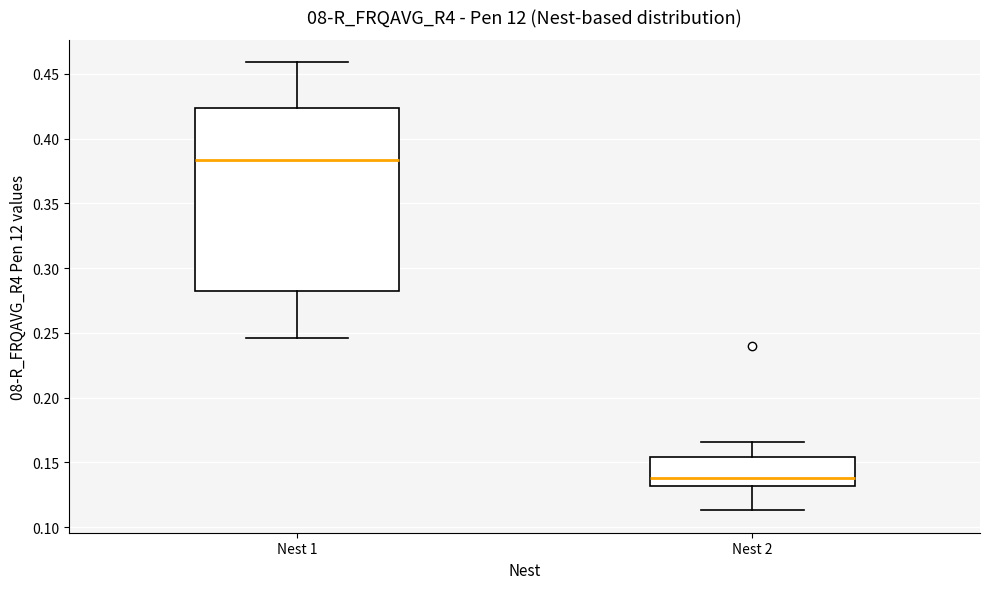

Which box has the lowest median line?

Nest 2